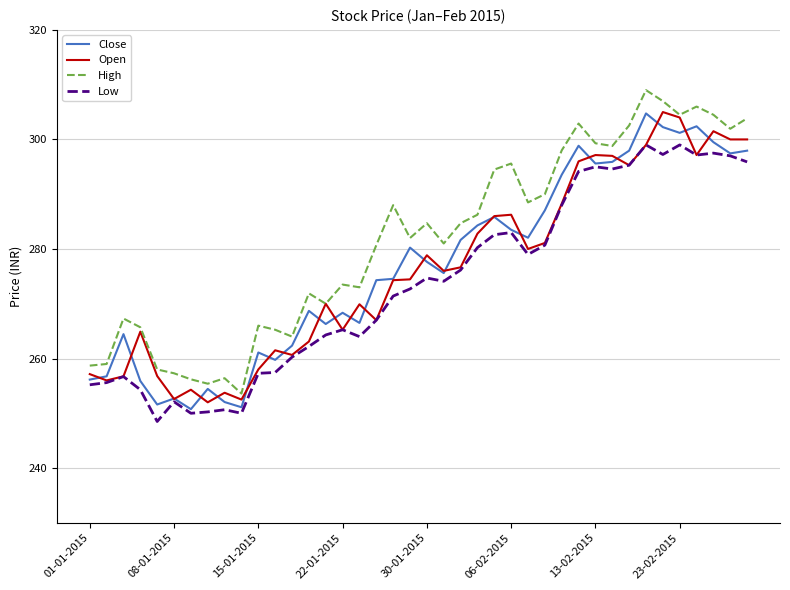

In Low, how many points are lower than both neighbors (excluding endpoints)?

9